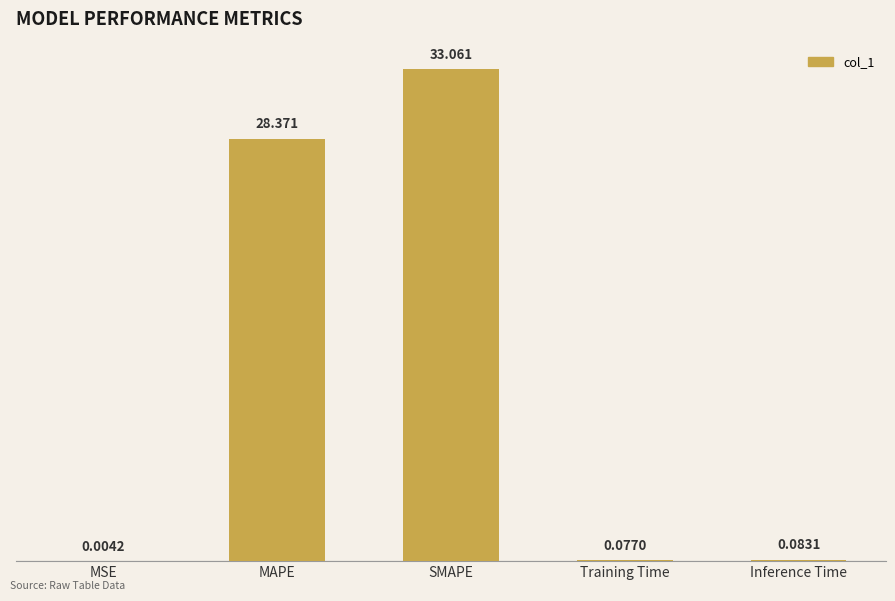

At which label is the value closest to 16?

MAPE